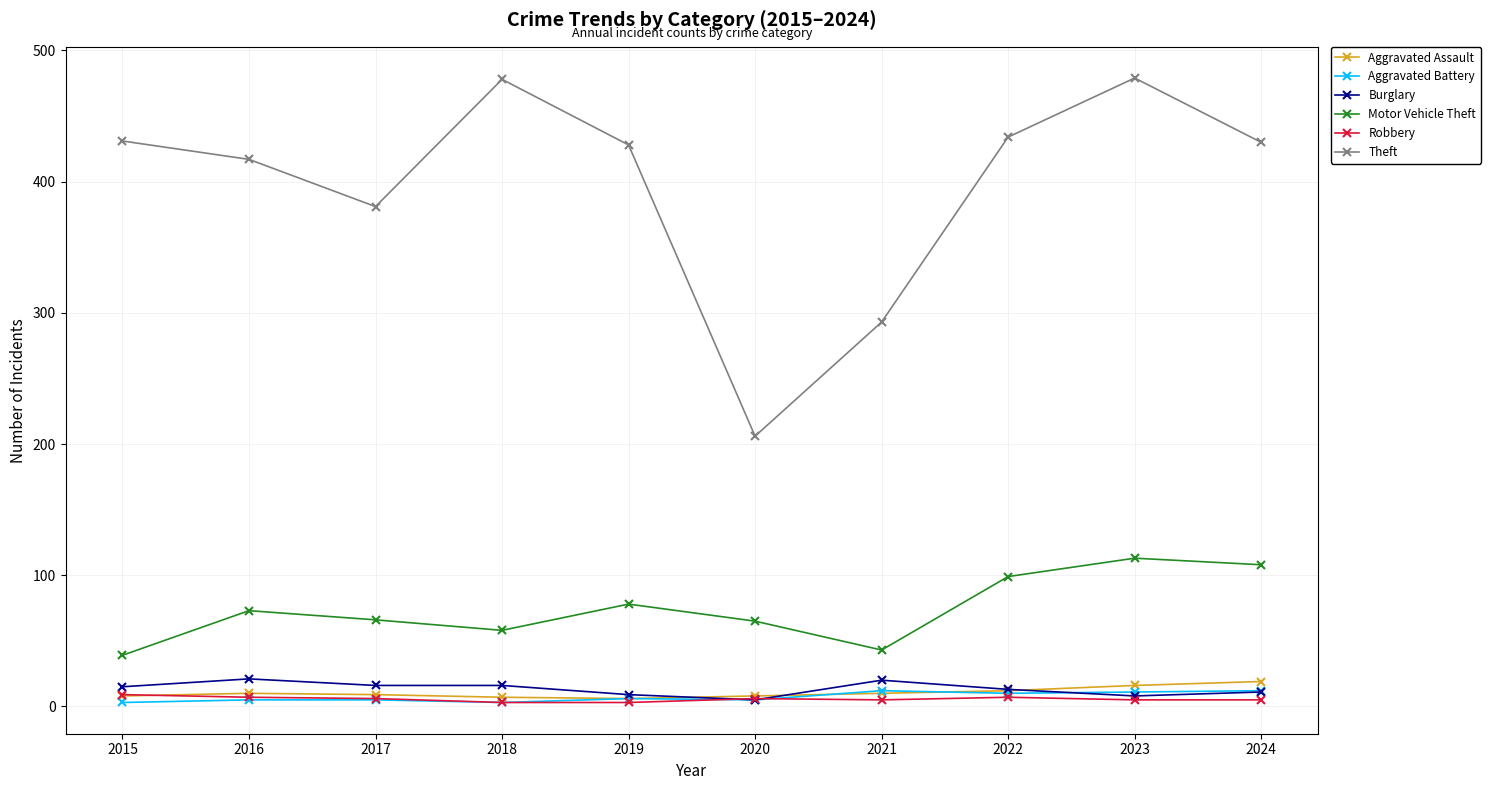

How many values in the Motor Vehicle Theft series are below 73?

5